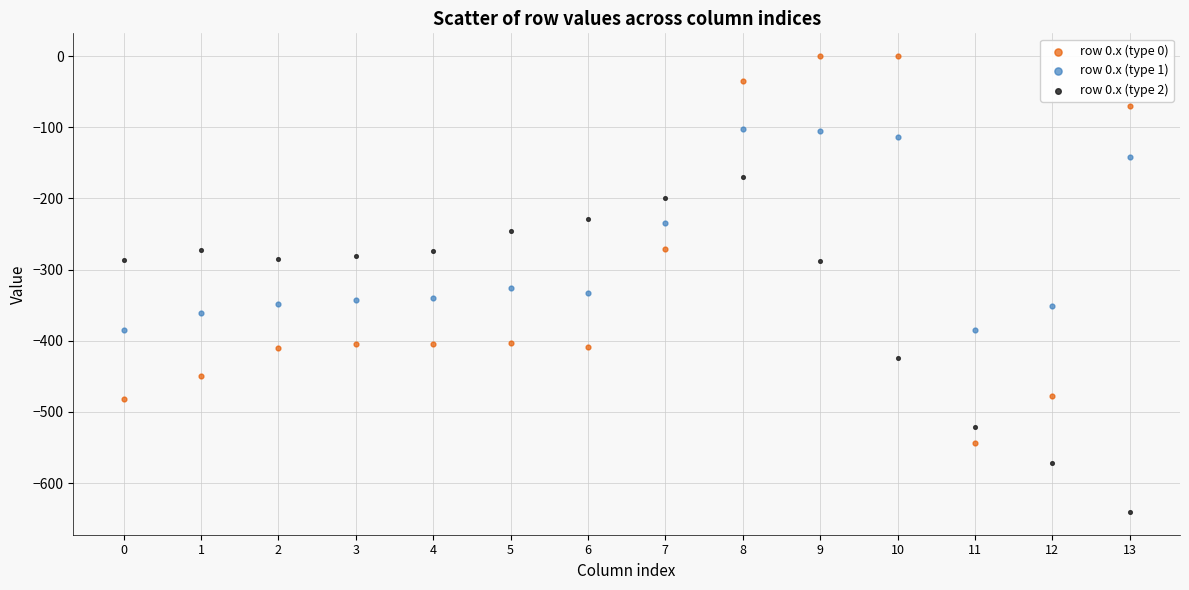

Which series has the widest spread of Y values?

row 0.x (type 0)